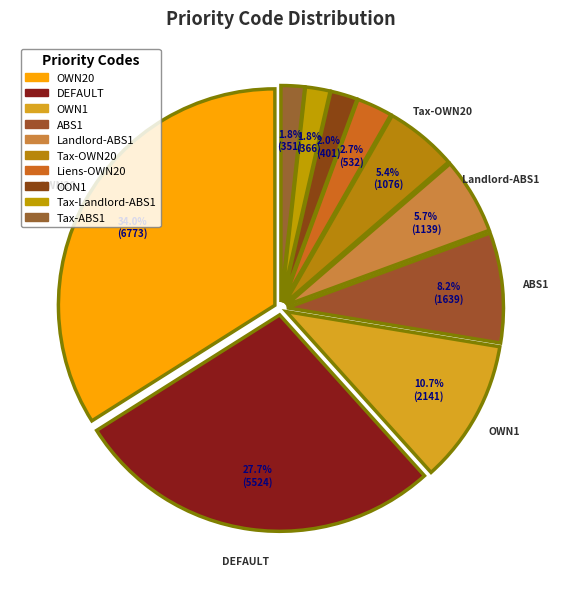

What percentage is NOT represented by Landlord-ABS1?

94.3%